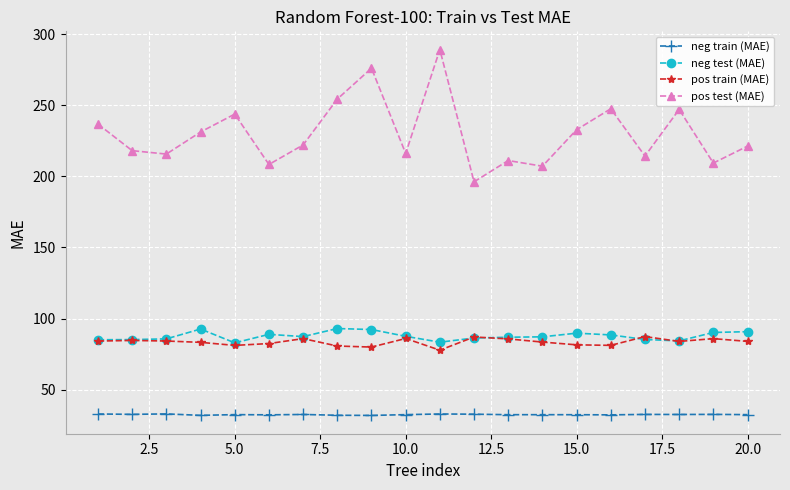

Which series has the largest total across all categories?

pos test (MAE)